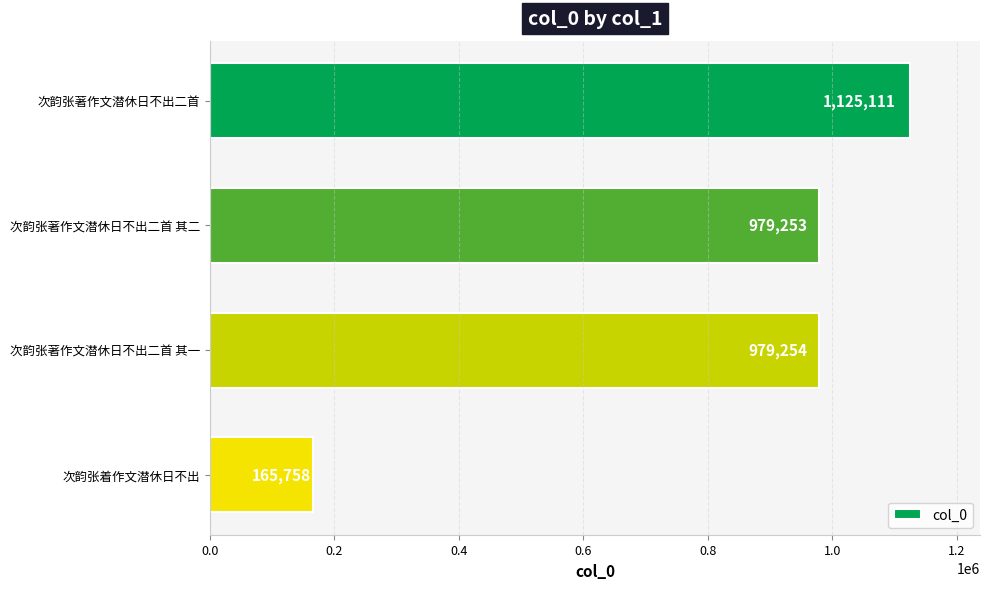

Approximately how many times larger is the value at 次韵张著作文潜休日不出二首 compared to 次韵张著作文潜休日不出二首 其二?

1.1